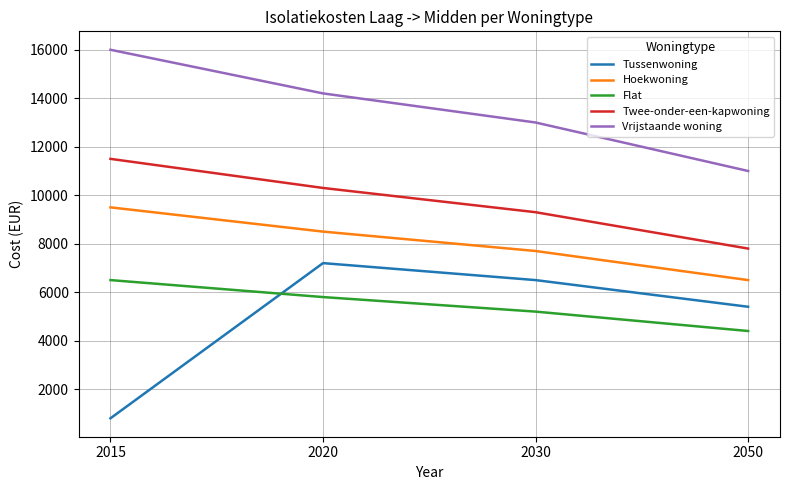

What is the sum of all Vrijstaande woning values?

54200